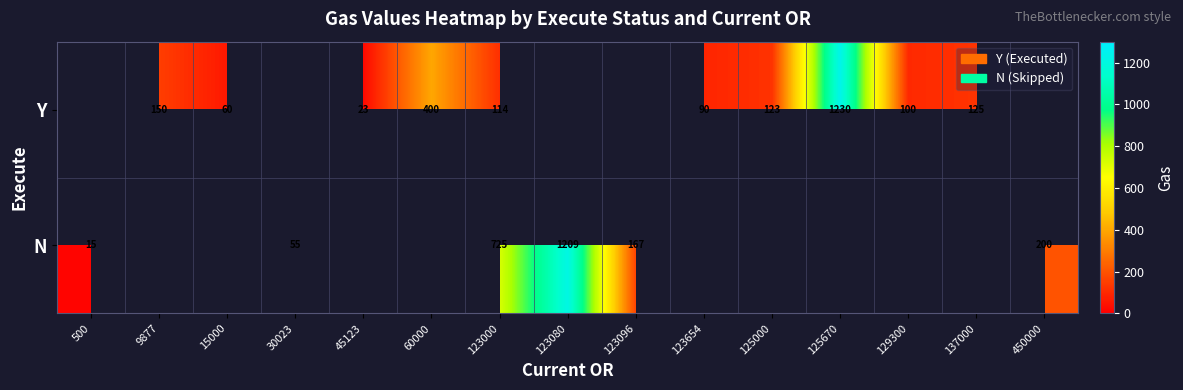

What is the maximum value shown in the chart?

1230.0